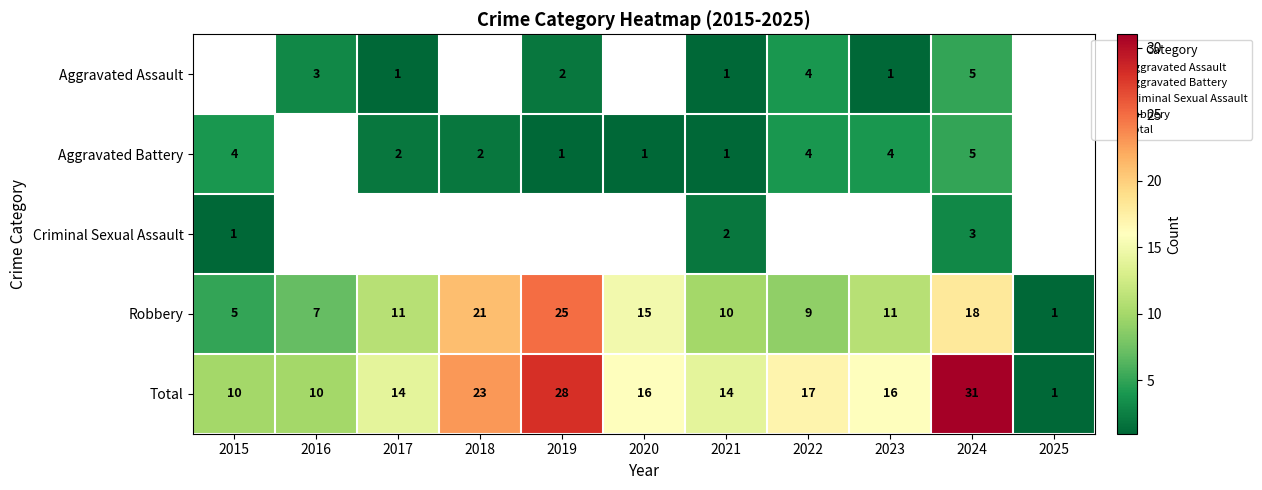

The value of Robbery at 2024 is 18.0. True or false?

True